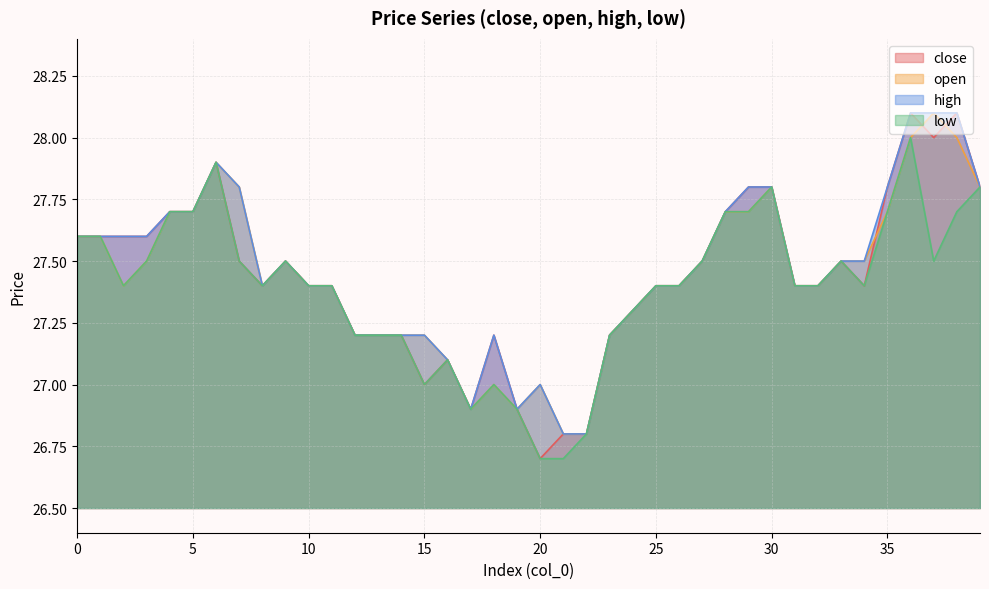

At 8, list the series in order from largest to smallest.

close, open, high, low